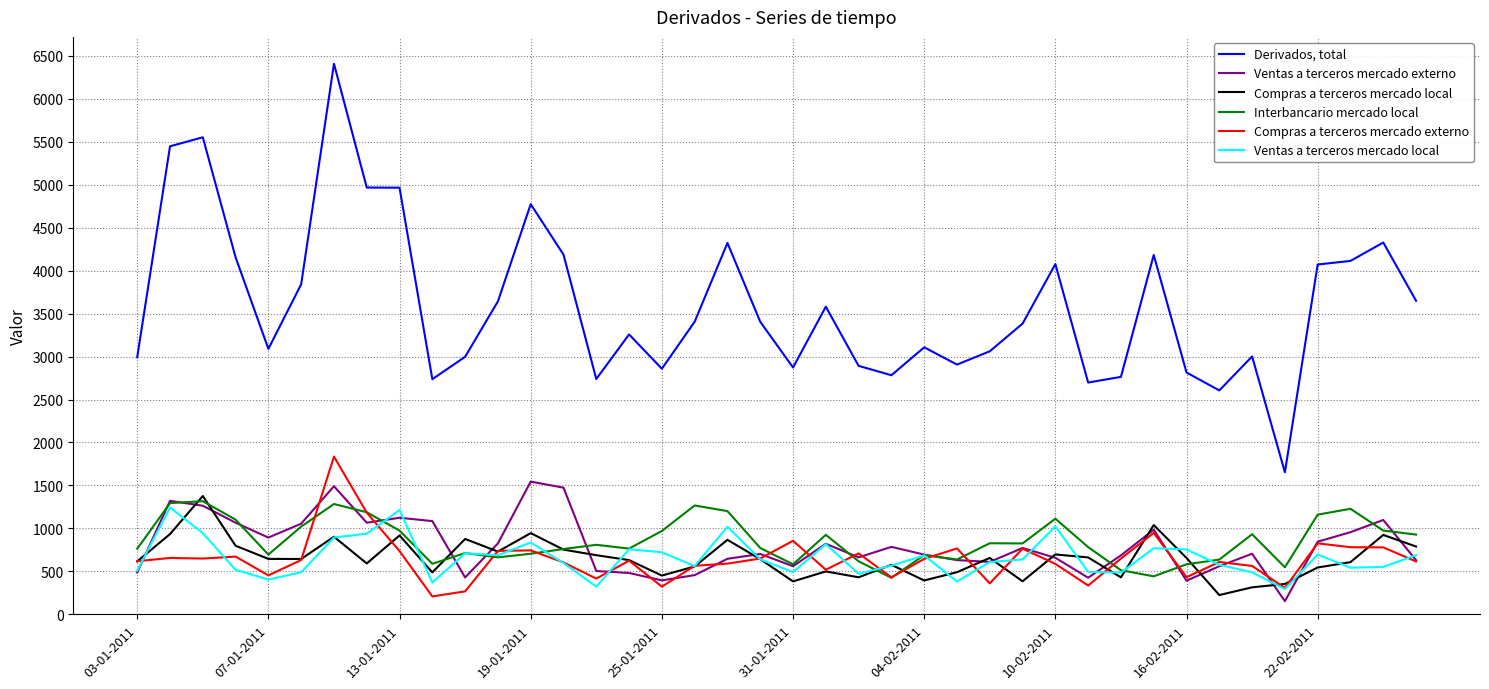

True or false: Interbancario mercado local has more than 0 points higher than both neighbors.

True